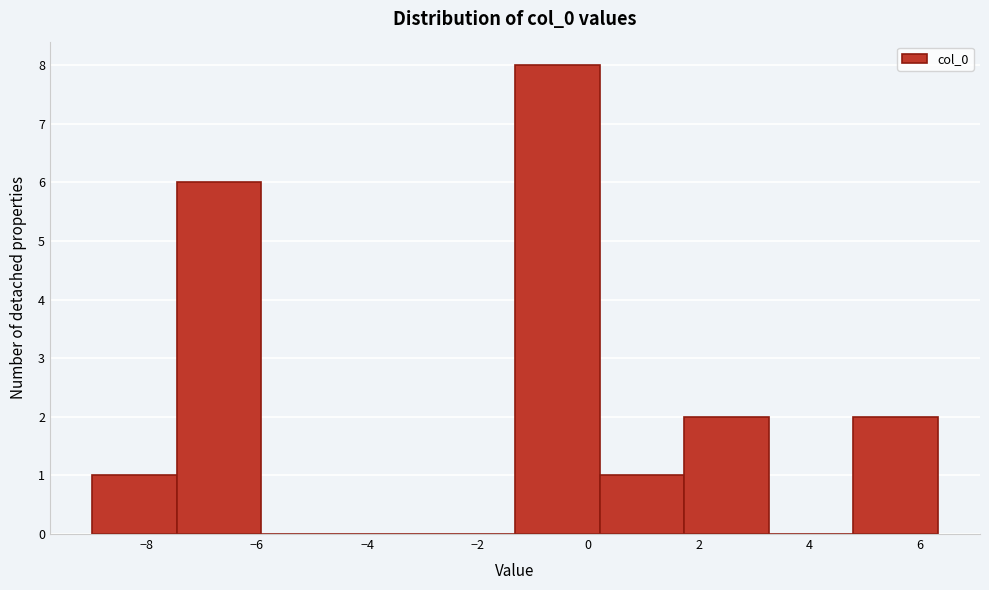

What is the height of the bar covering 1.8 to 3.2 on the x-axis? Neither the bar edges nor the heights are printed on the chart, so give them approximately, as read against the axes.

2